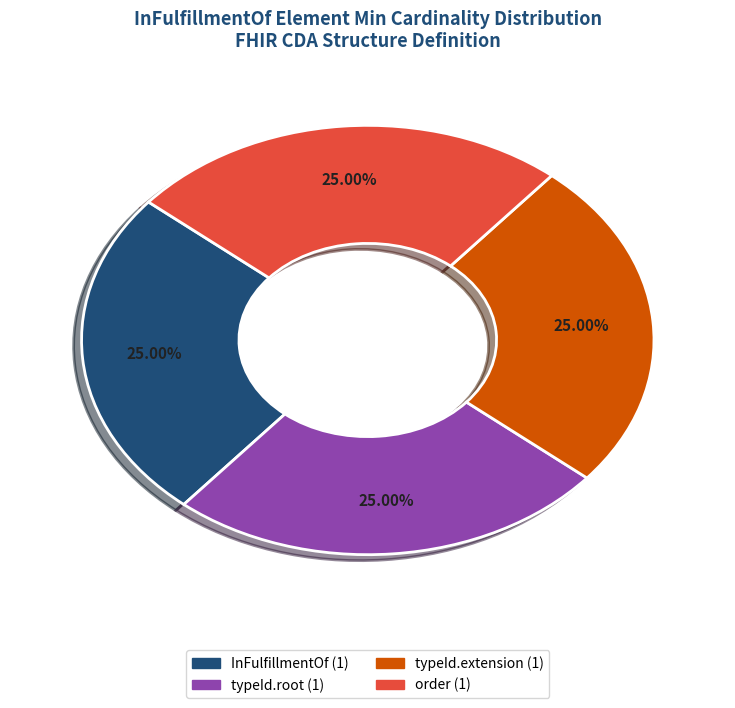

Does any single category account for the majority?

No